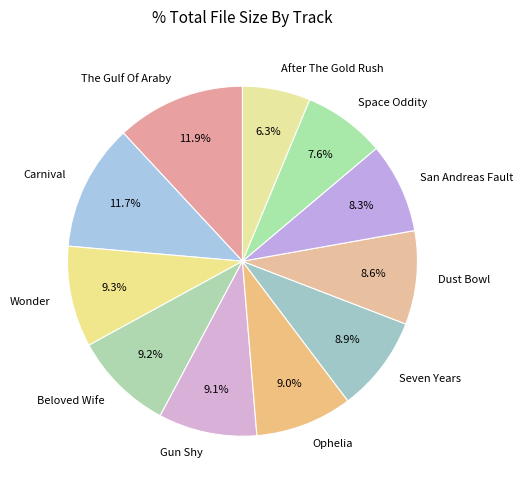

Combined, what portion of the pie is Beloved Wife and Ophelia?

18.2%